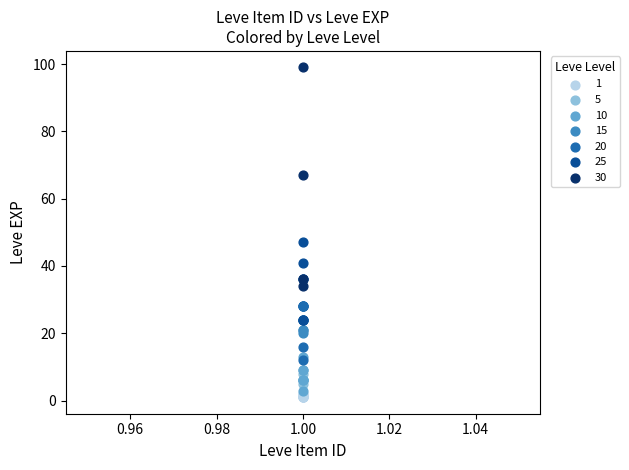

Which series contains the highest Y value?

30